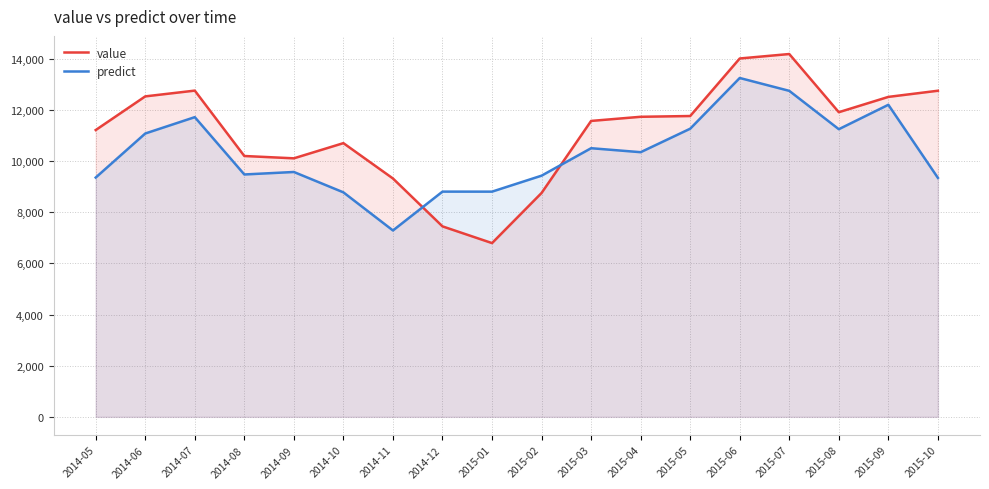

How many interior local peaks does the predict series have?

6